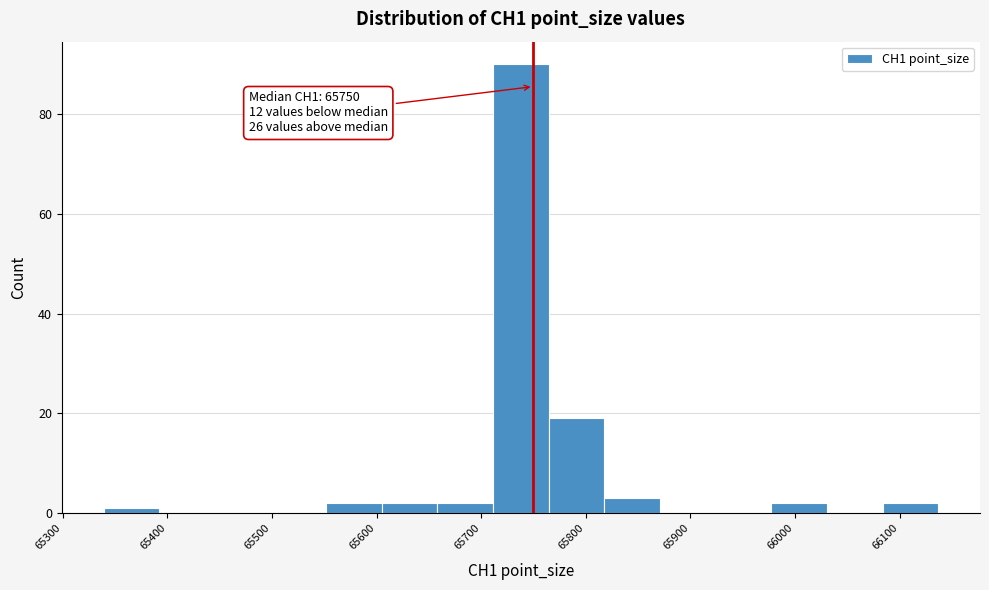

Over which range of the x-axis is the bar tallest?

65710 to 65760